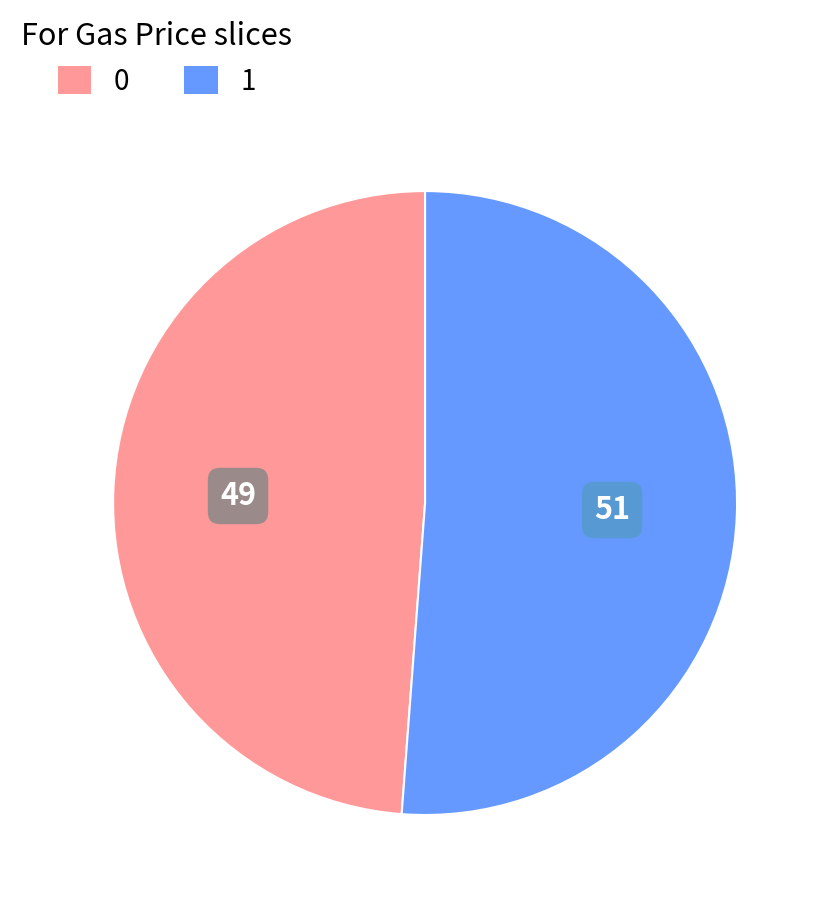

Combined, do 0 and 1 account for over 50%?

Yes